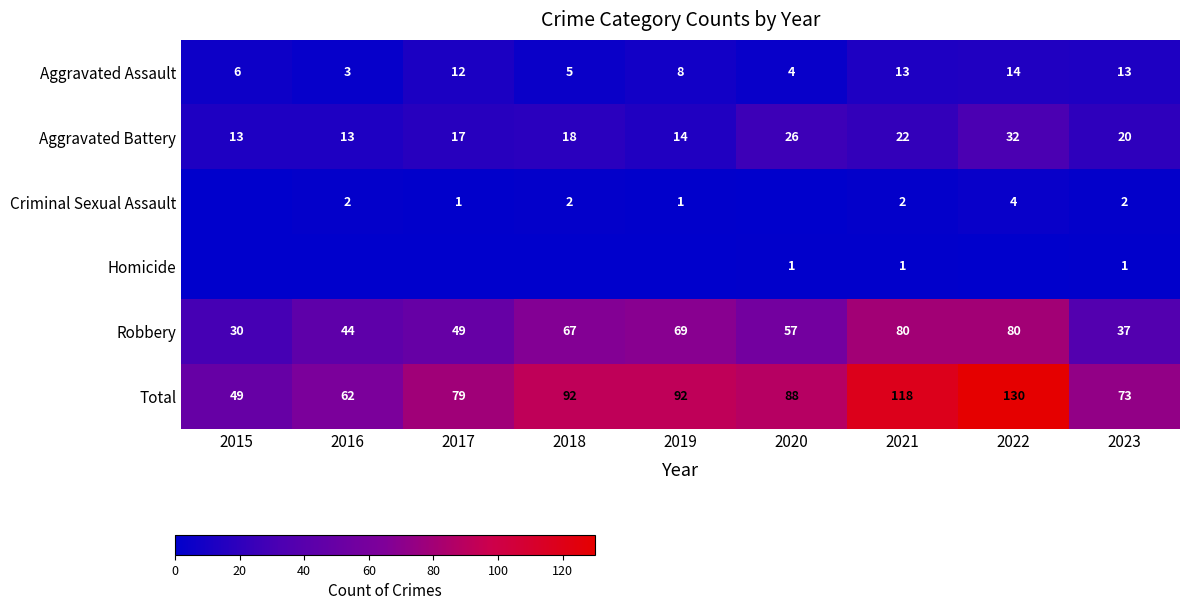

Which category has the lowest value in the Total series?

2015